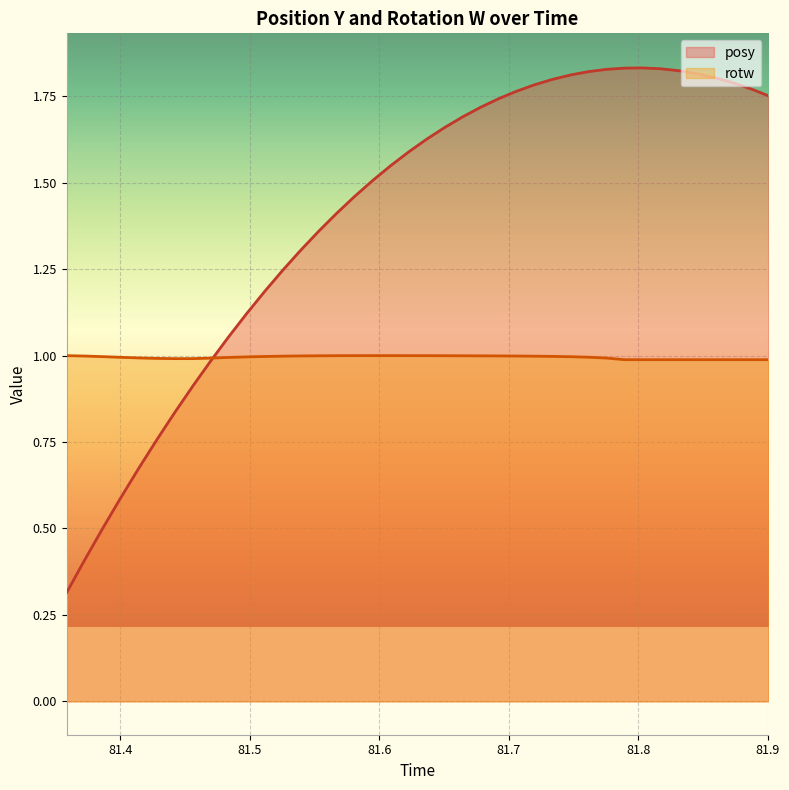

Is it true that rotw equals 1.0 at 81.55334?

True